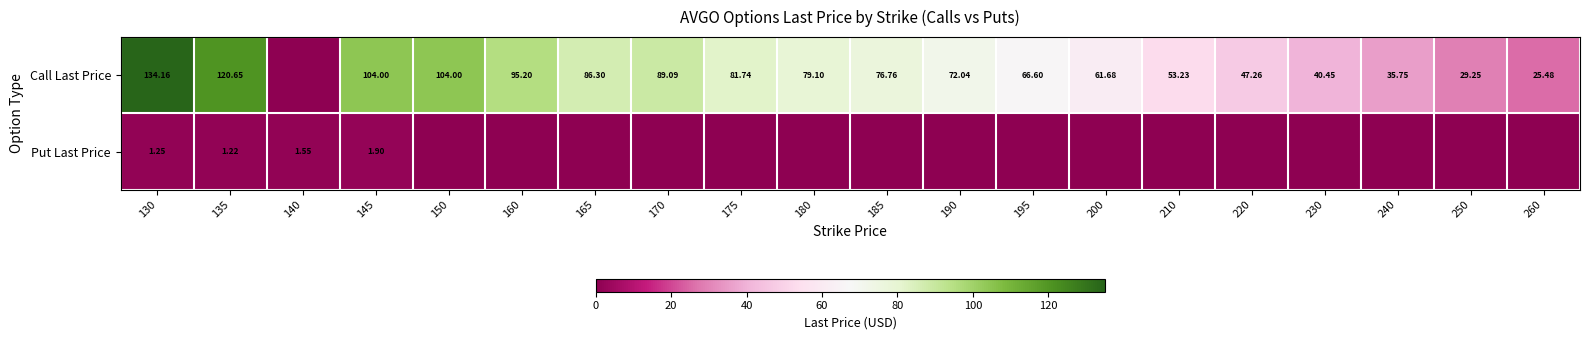

Between 190 and 130, which is larger?

130